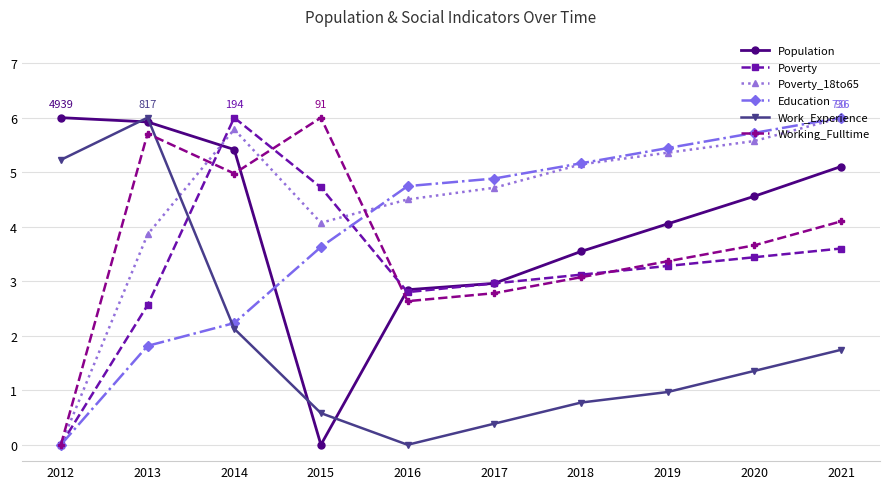

True or false: Working_Fulltime has a value of 1.5 at 2021.

False